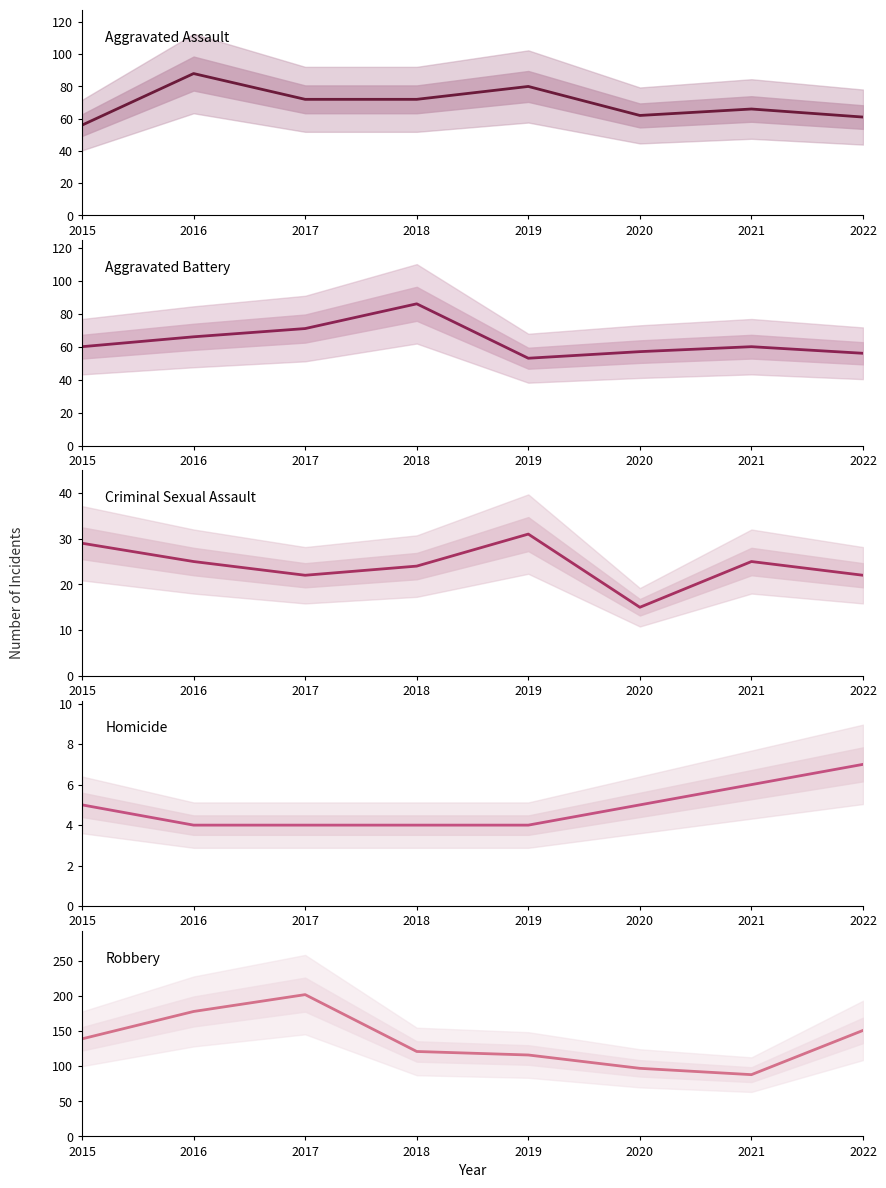

Where does the Aggravated Assault series first go above 72?

2016